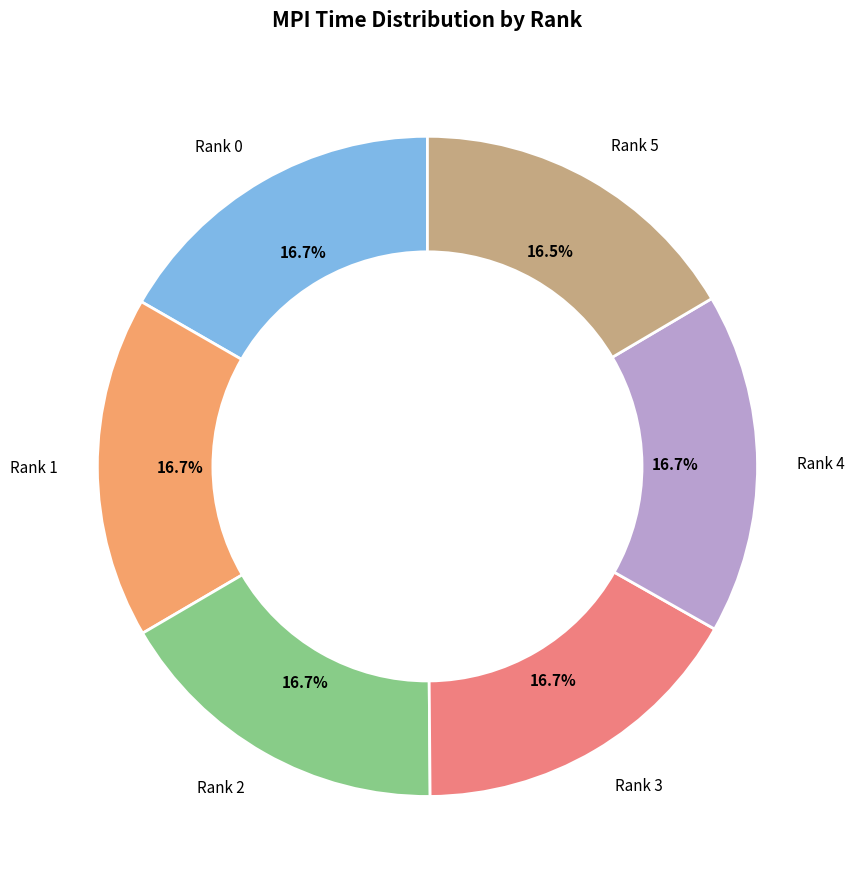

Does any single category account for the majority?

No